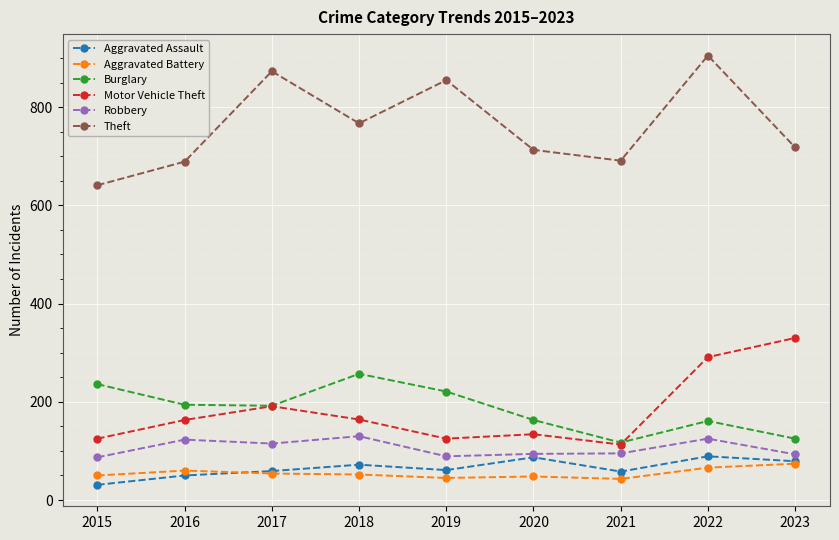

What is the spread (max minus min) of values at 2023?

644